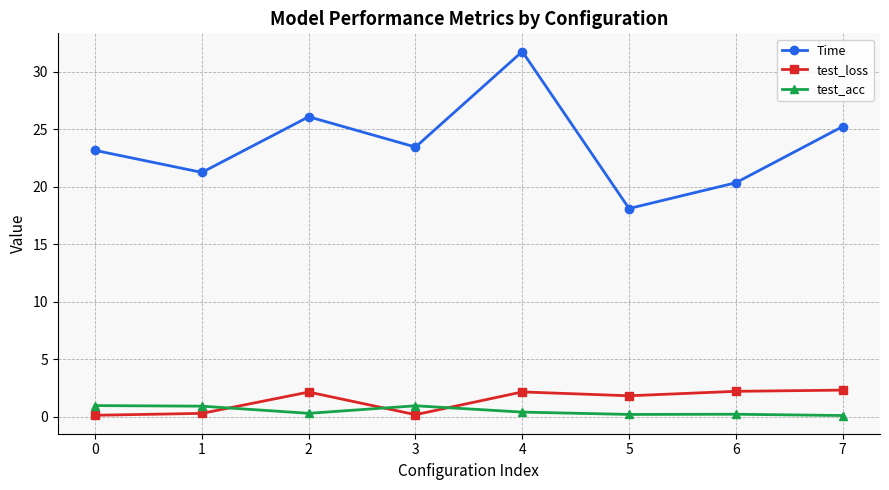

Which series has the largest total across all categories?

Time